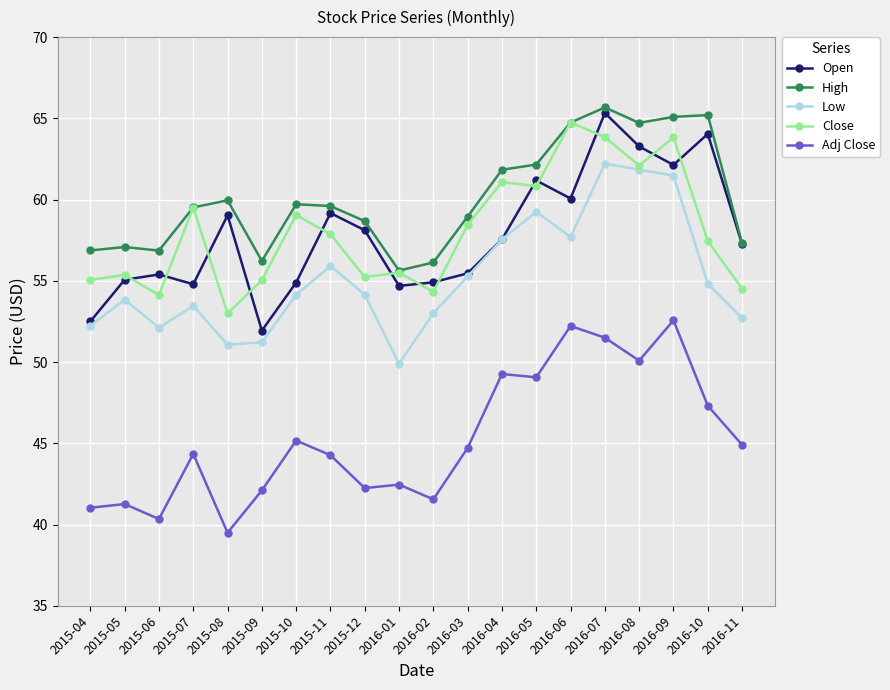

True or false: Adj Close and High intersect in this chart.

False